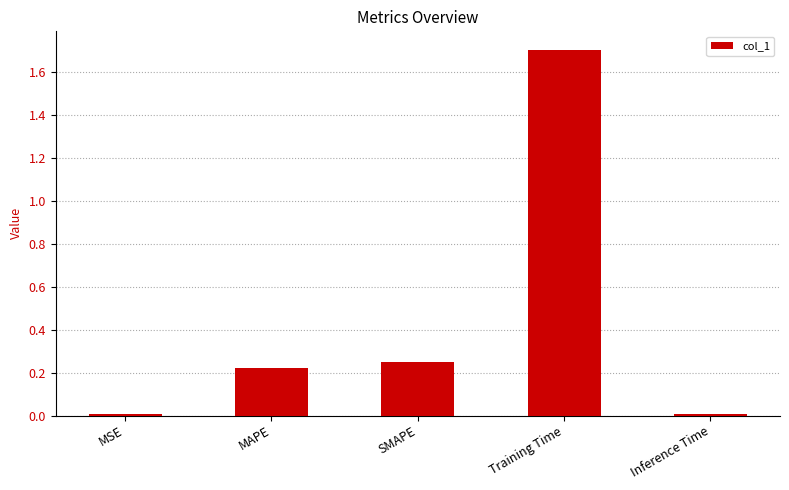

What position from the left is MAPE?

2